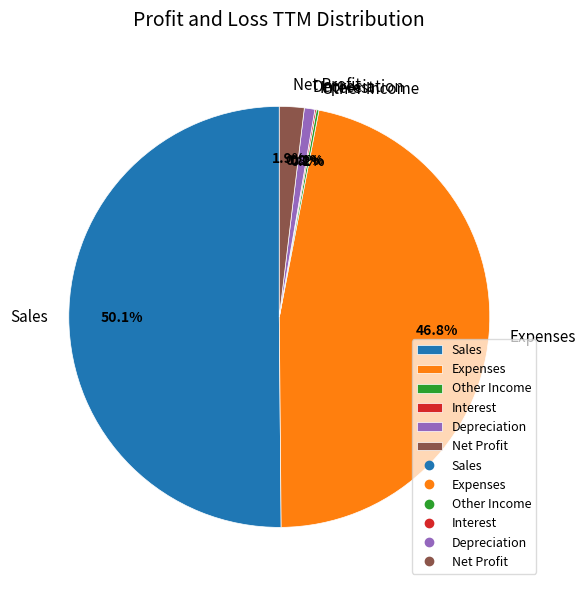

To the nearest percent, what is the difference between the largest and smallest slice percentages?

50%